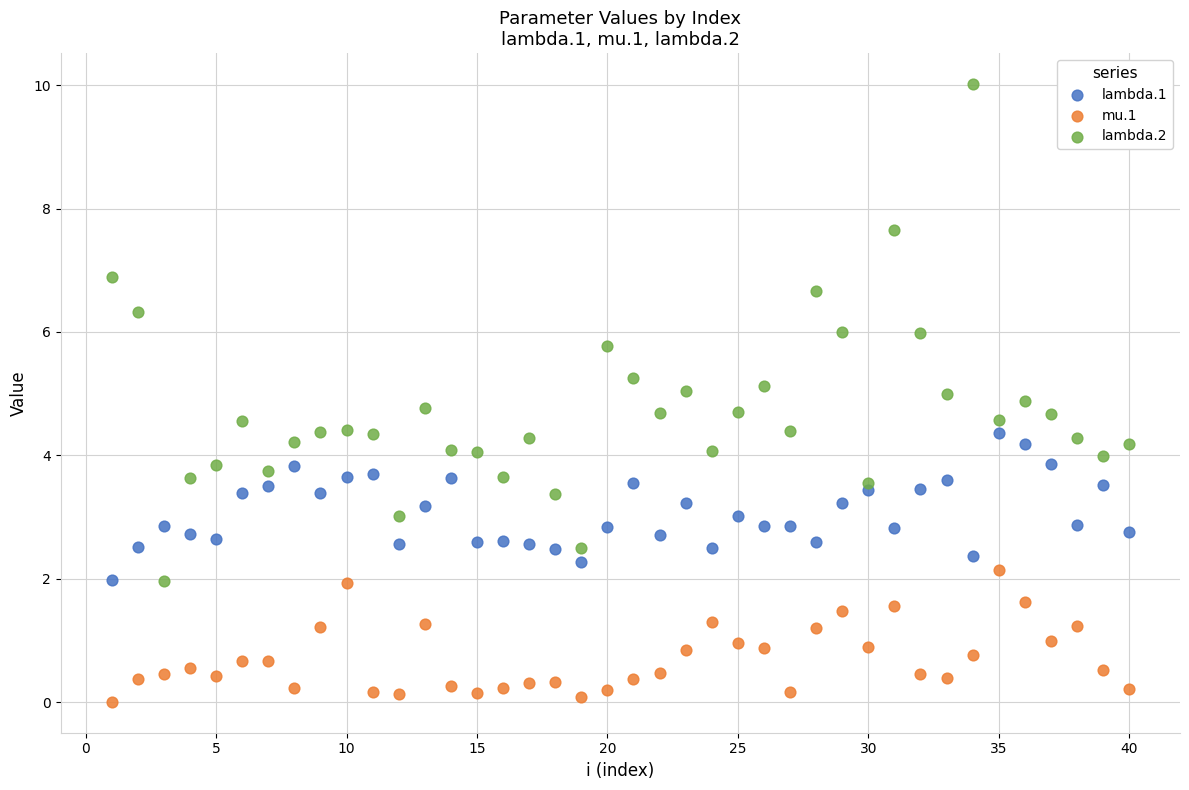

Which series reaches the minimum Y coordinate?

mu.1